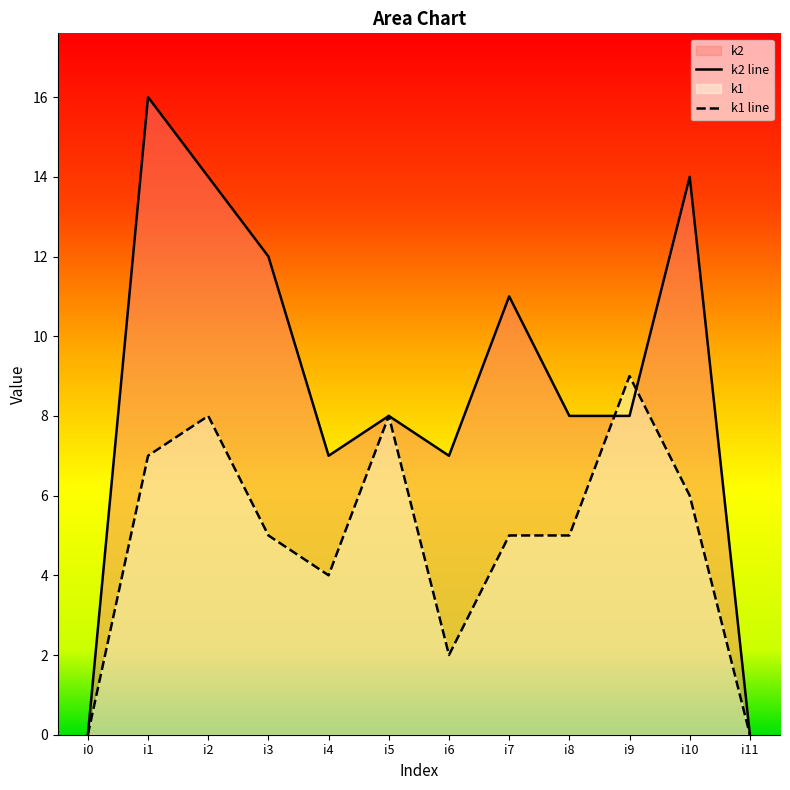

What is the difference between the k1 values at i2 and i6?

6